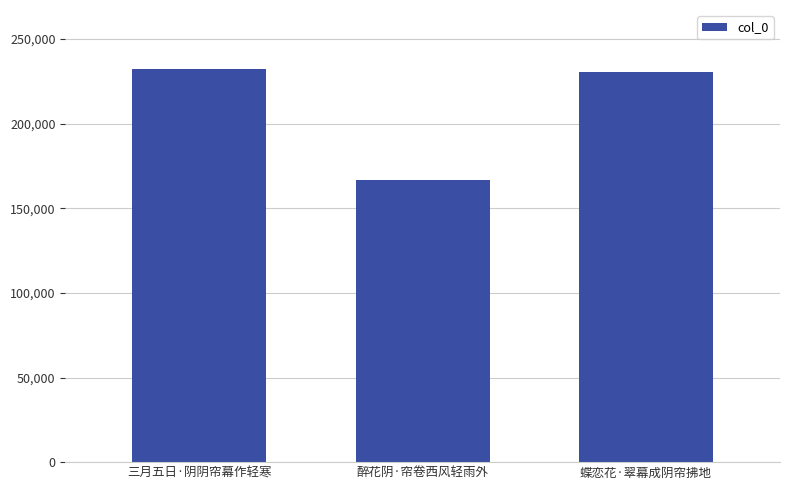

Where does the data first go above 230477?

三月五日·阴阴帘幕作轻寒